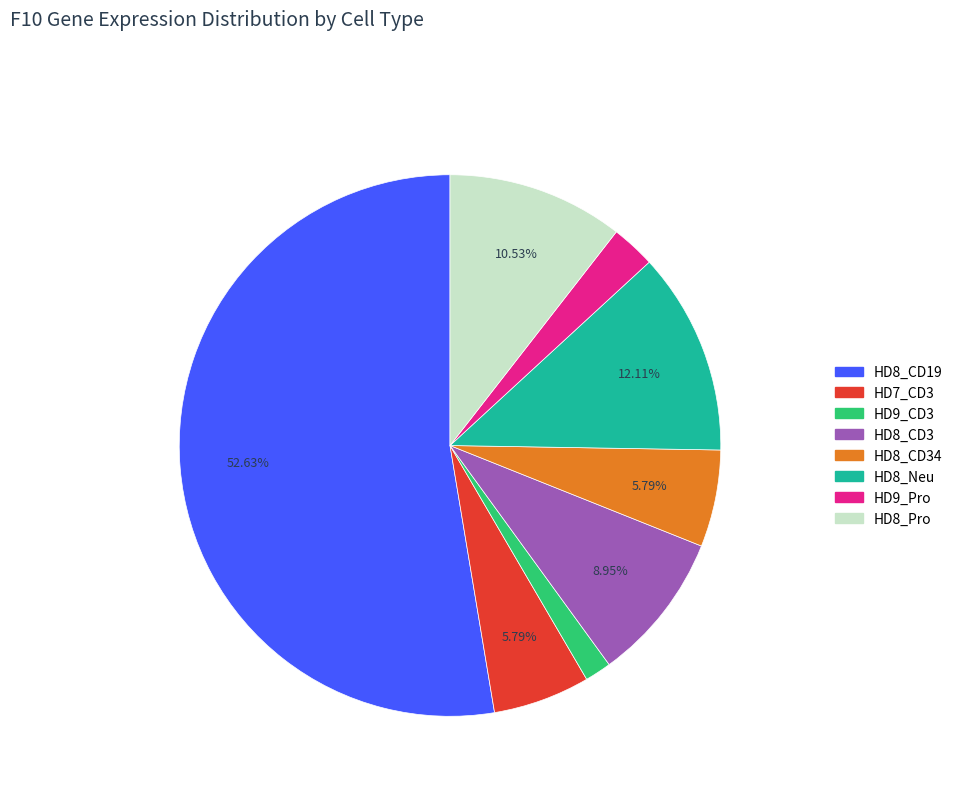

How many slices are in this pie chart?

8